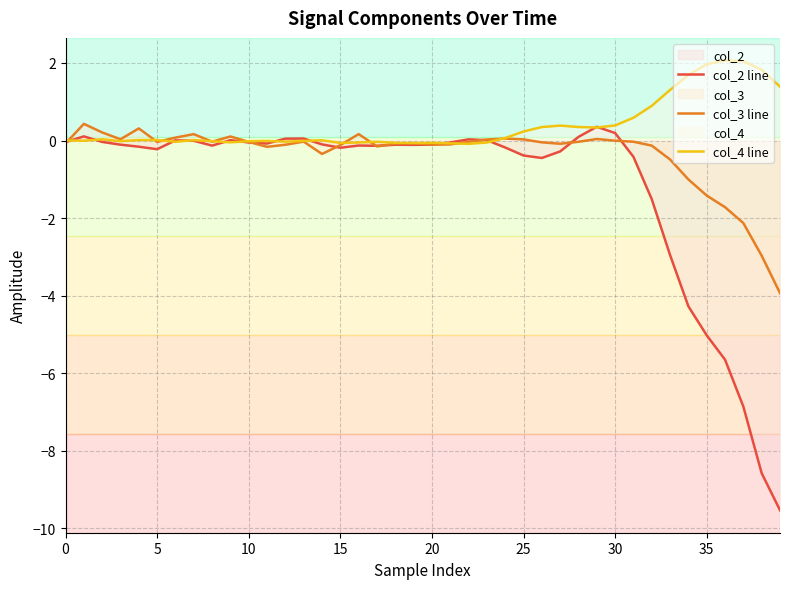

The col_4 line series shows -0.0 at 12. True or false?

True